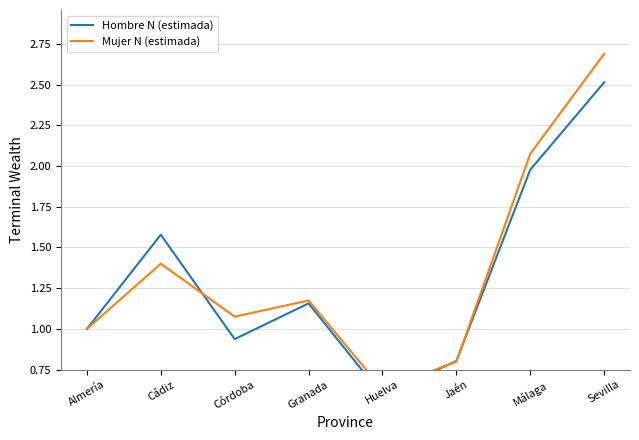

What is the difference between the highest and lowest values at Sevilla?

0.2